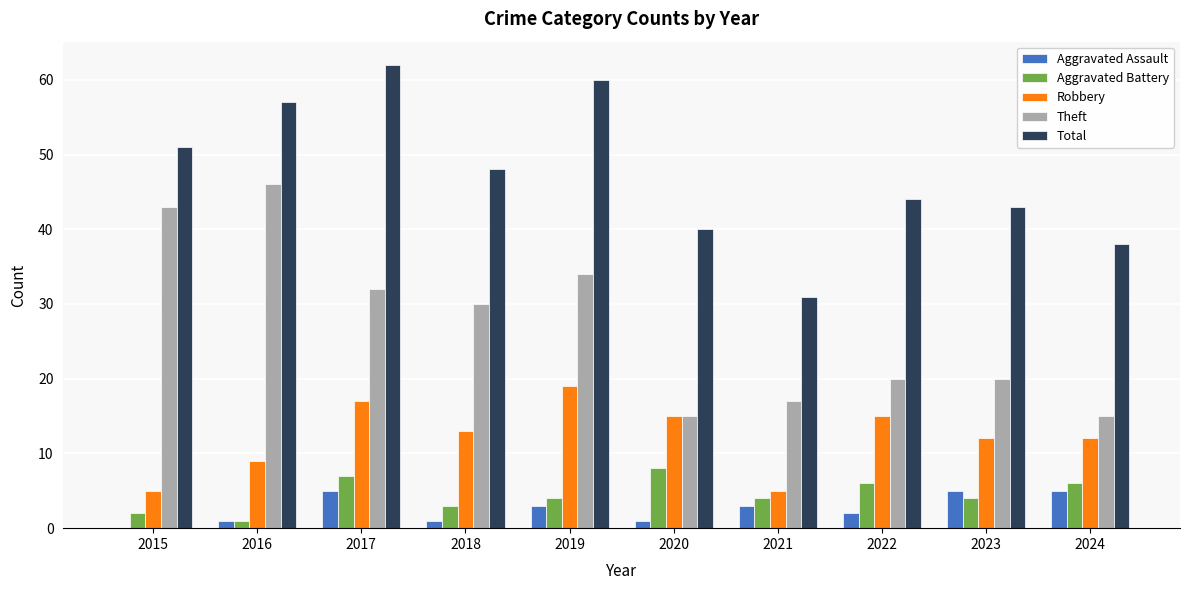

What is the maximum value shown in the chart?

62